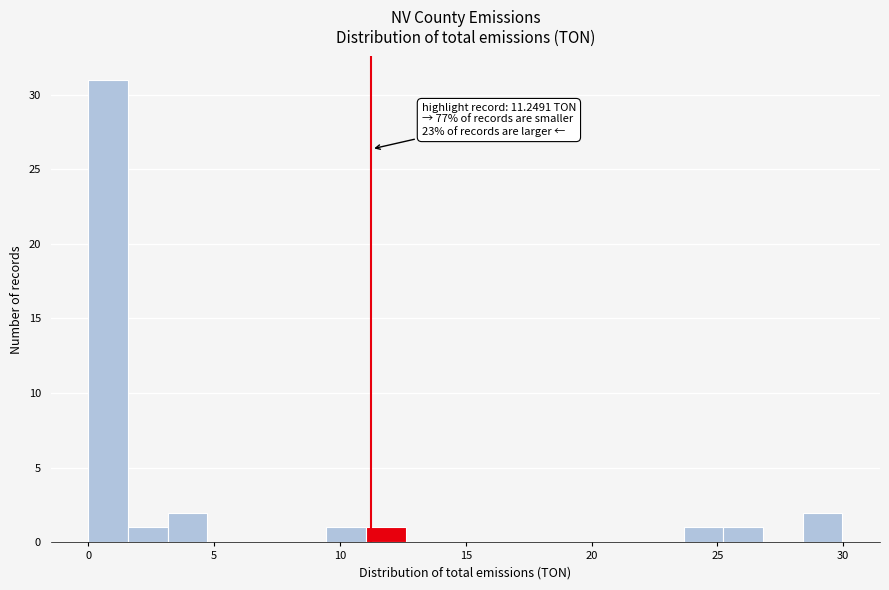

Around what value on the x-axis is the tallest bar? Give the approximate position of its centre, as read against the axis.

1.0